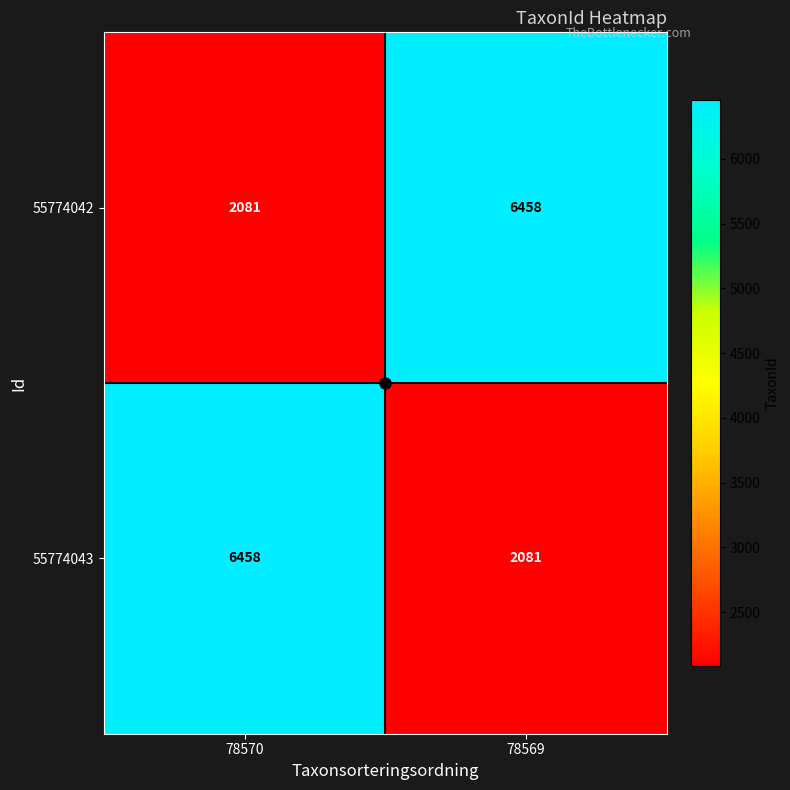

Is it true that 55774042 equals 2599 at 78569?

False